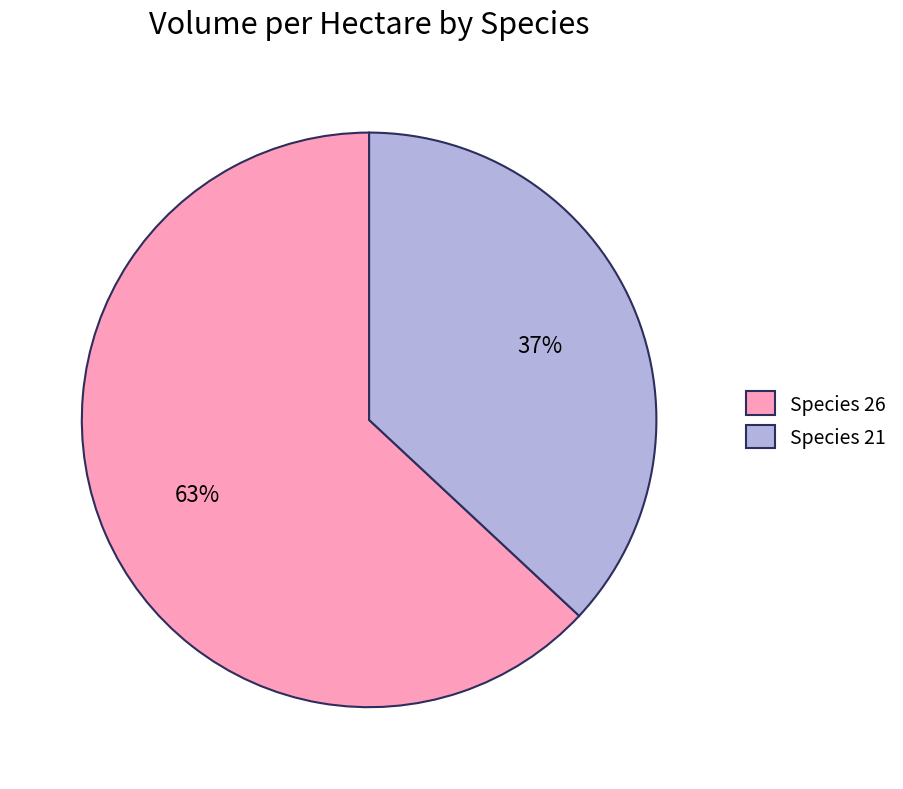

What percentage is the Species 26 slice, to the nearest percent?

63%